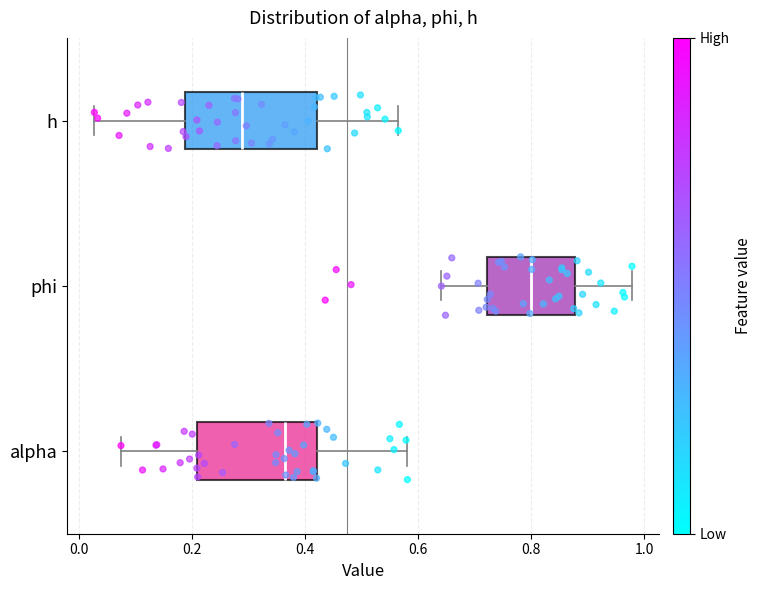

Reading bottom to top, transcribe this box plot: for each box, give where its median line is, the range the box spans, and where its two whiskers end, as read against the x-axis. The values are not printed on the chart, so give them approximately, as read against the axis.

alpha: median 0.36, box 0.20 to 0.42, whiskers 0.08 to 0.58
phi: median 0.80, box 0.72 to 0.88, whiskers 0.64 to 0.98
h: median 0.28, box 0.18 to 0.42, whiskers 0.02 to 0.56